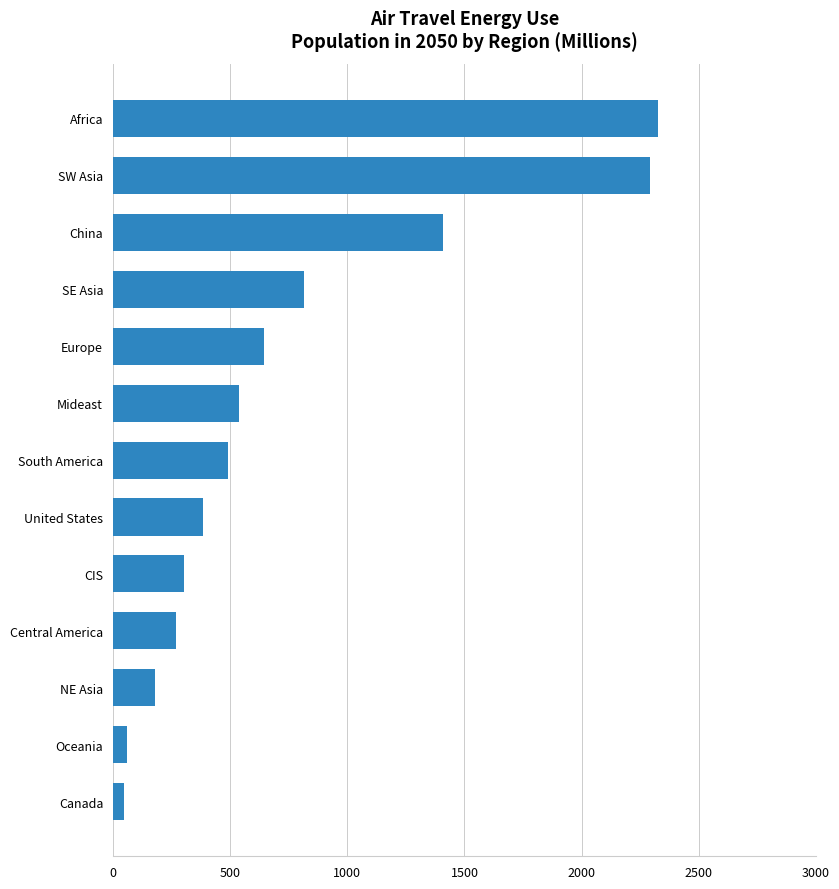

Are the bars grouped side by side (vs. stacked)?

No